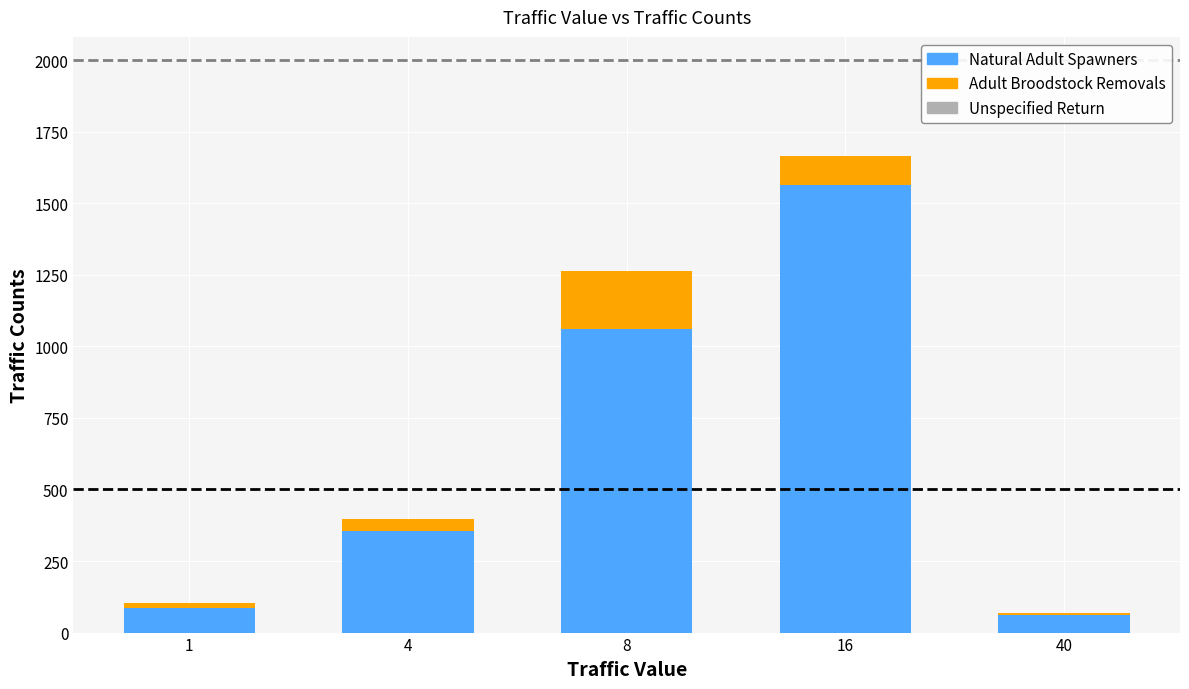

Reading left to right, transcribe the values for Natural Adult Spawners.

87	356	1062	1565	62